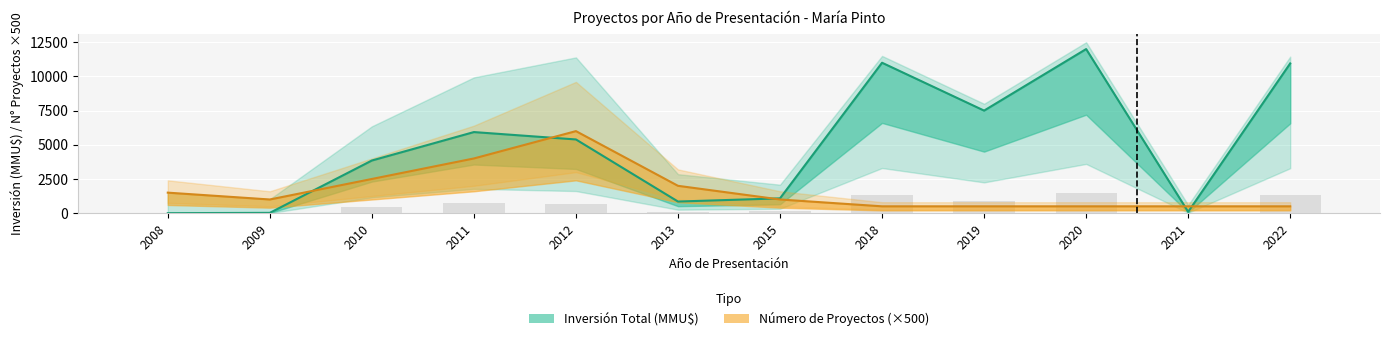

What is the sum of all Inversión Total (MMU$) values?

58673